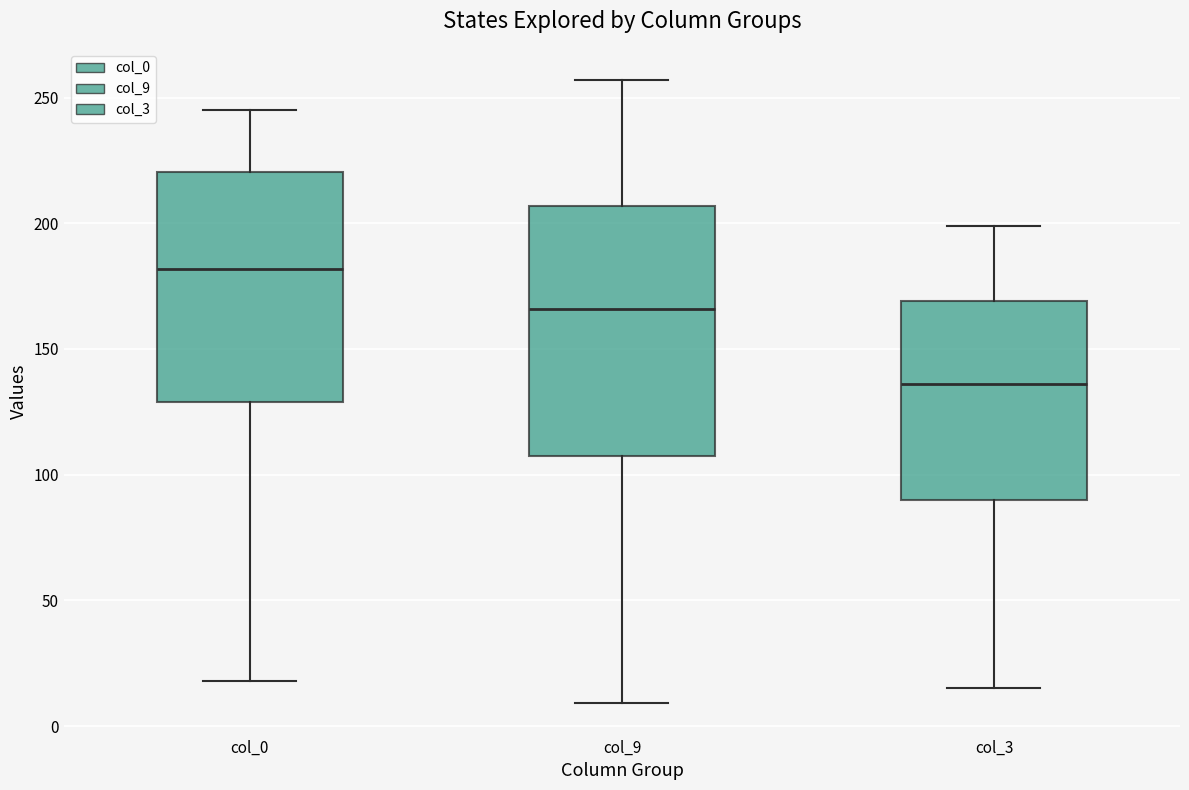

Which box's median line is the lowest?

col_3